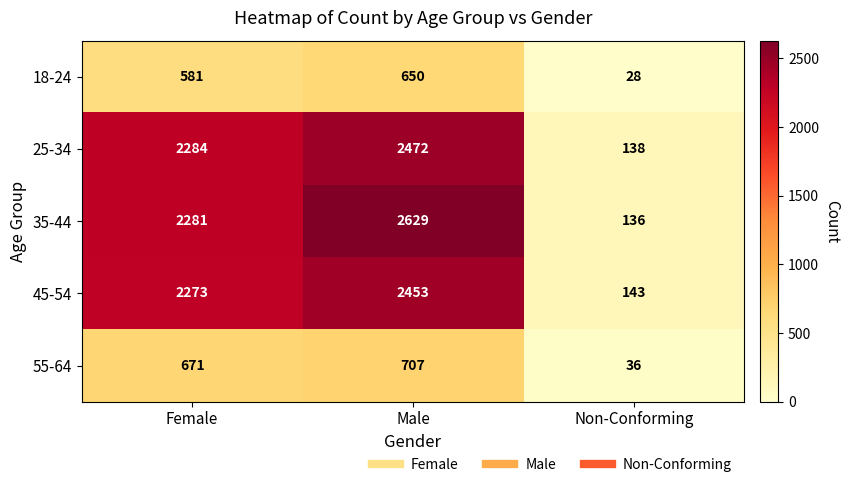

At which category is the sum across all series the highest?

Male